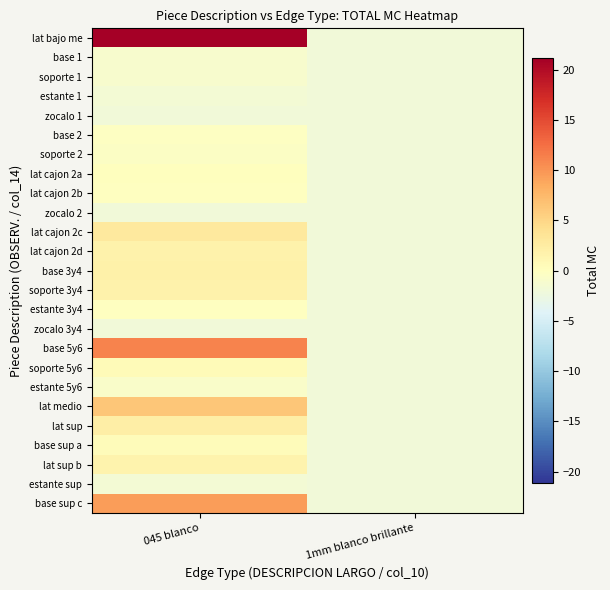

How many data points does each series have?

2